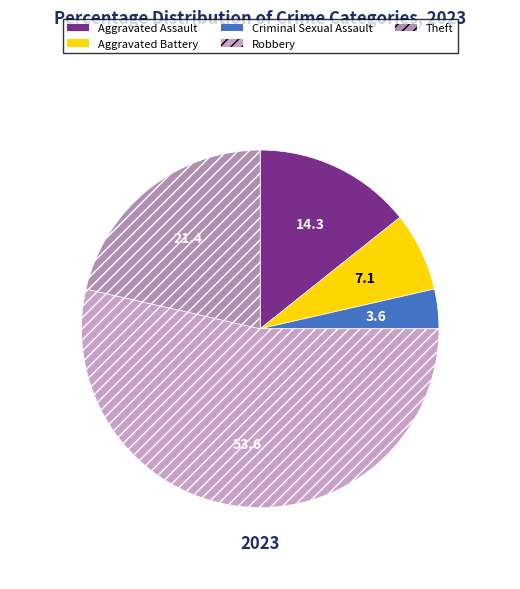

How many segments does this pie chart have?

5